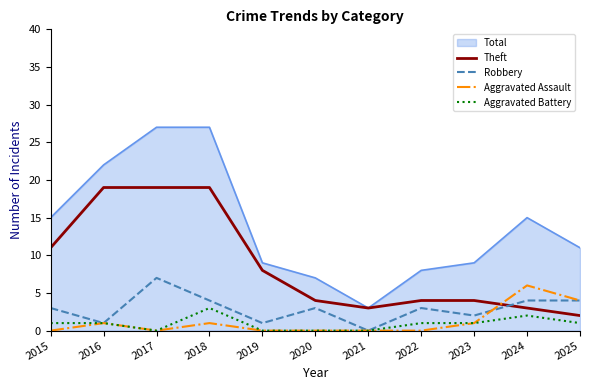

Between 2022 and 2024, which series saw the biggest shift?

Total